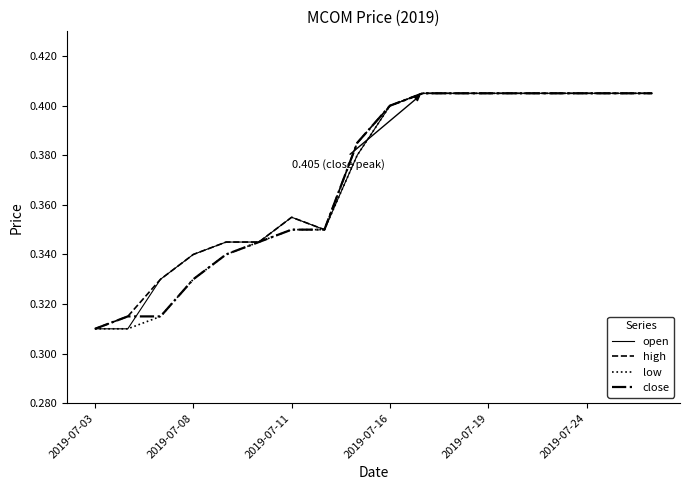

Is this an area chart (filled region under the line)?

No